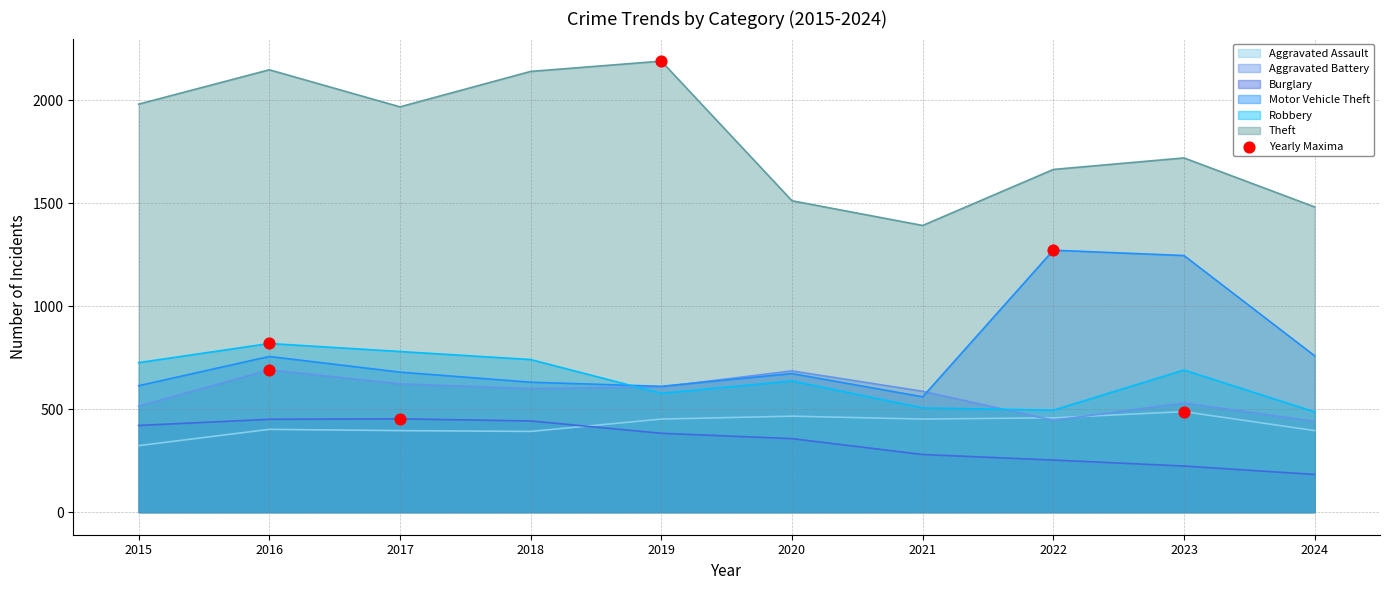

What is the total value across all series at 2024?

3748